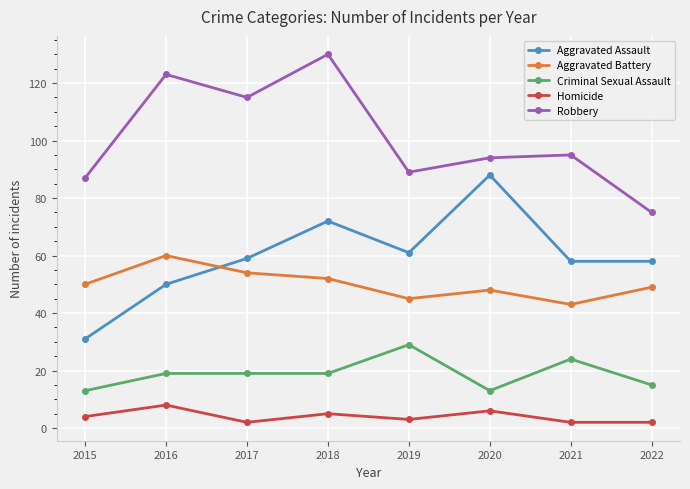

How many data points does each series have?

8